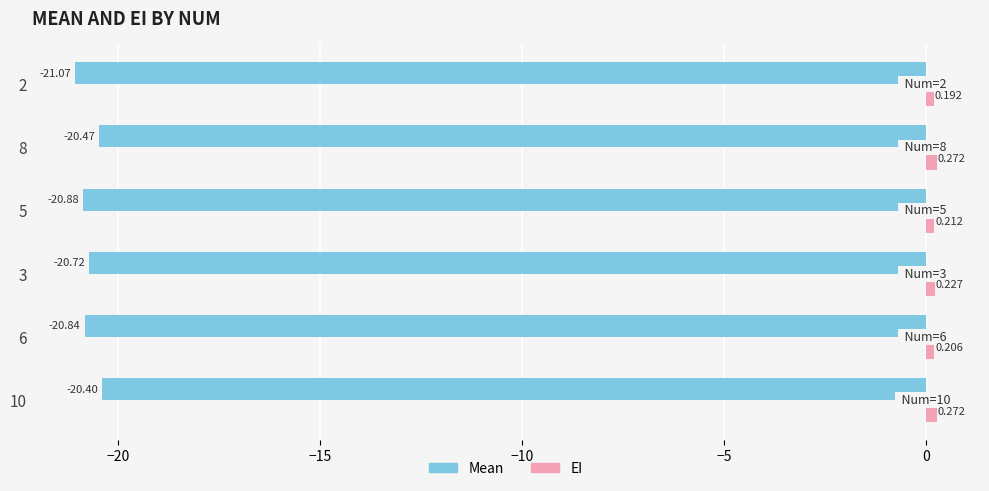

How many series are shown in this chart?

2